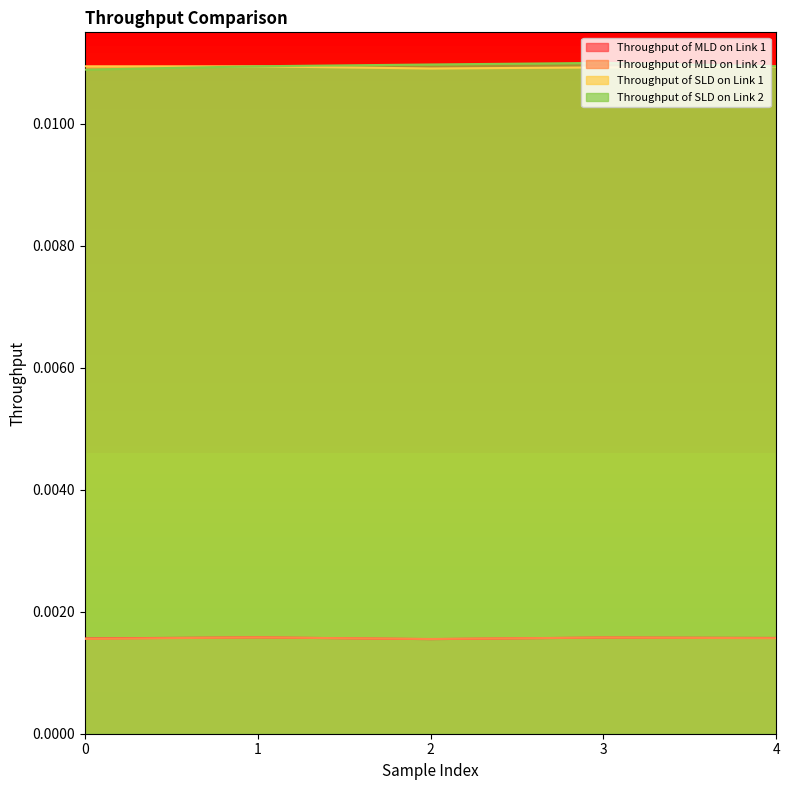

Between 2 and 4, which is larger?

4